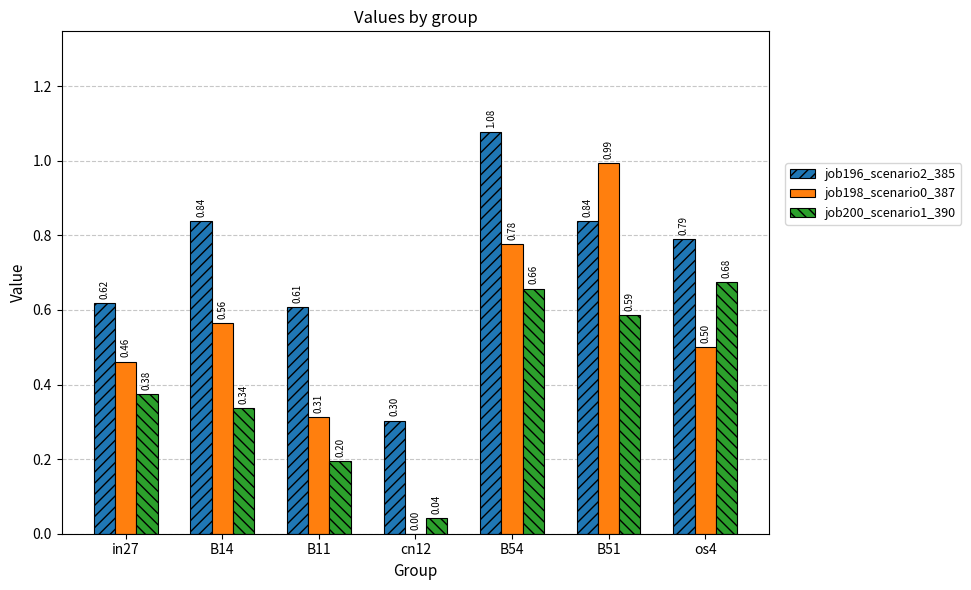

What value does the job198_scenario0_387 series have at os4?

0.5